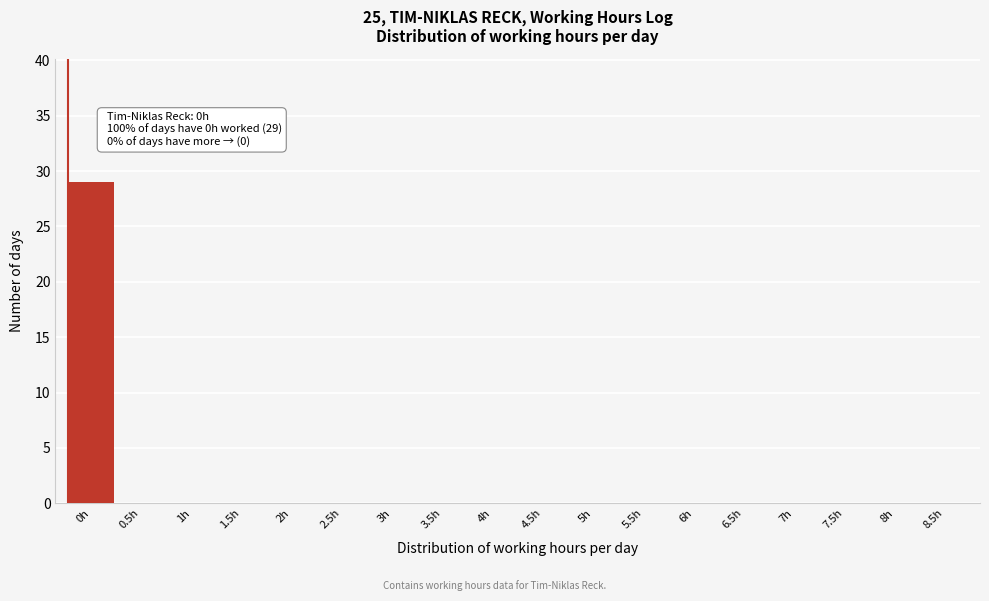

Reading right to left, list all the values displayed in this chart.

8.5h=0	8h=0	7.5h=0	7h=0	6.5h=0	6h=0	5.5h=0	5h=0	4.5h=0	4h=0	3.5h=0	3h=0	2.5h=0	2h=0	1.5h=0	1h=0	0.5h=0	0h=29